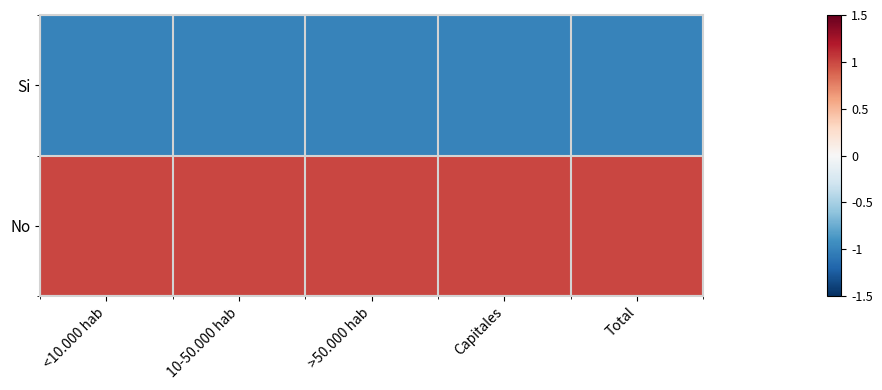

Which series has the largest range (max minus min)?

Si